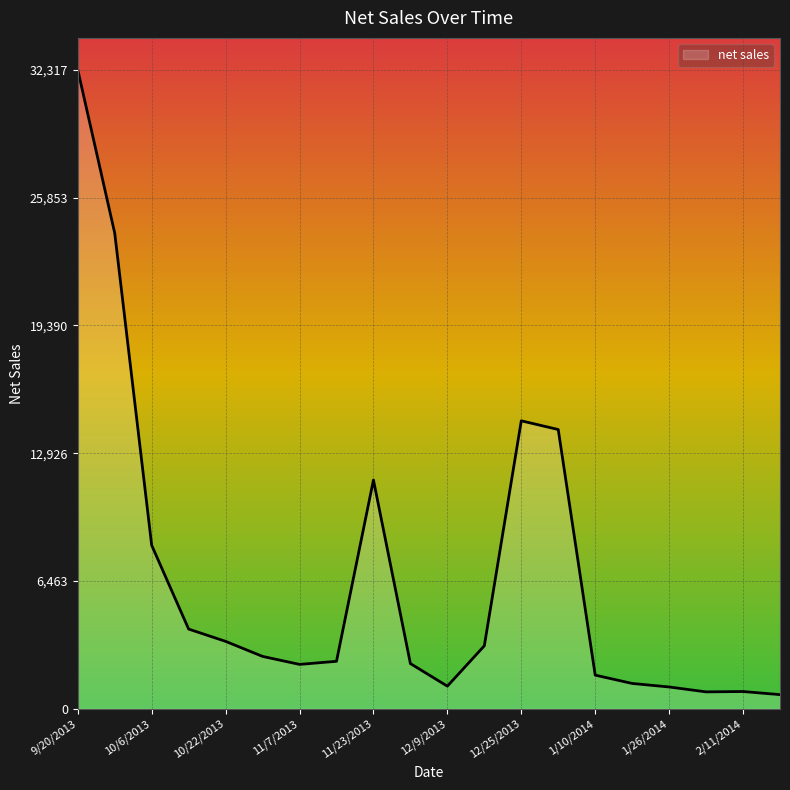

What is the sum of all values?

132782